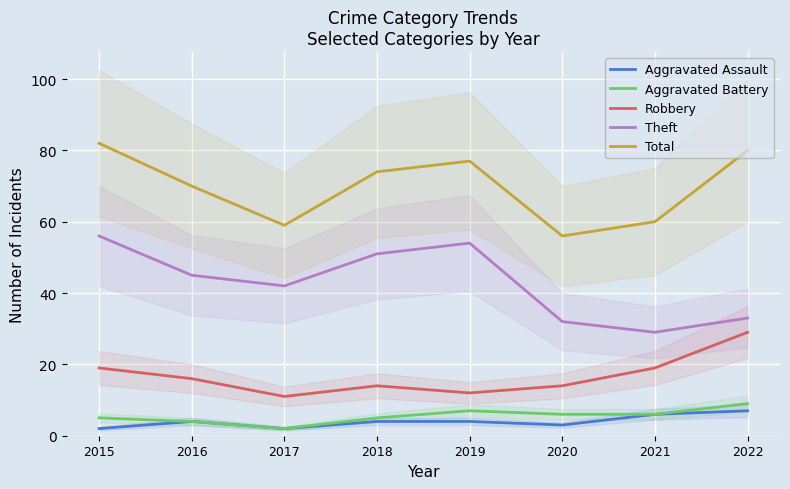

What is the value of the Theft point at the 2nd from the left?

45